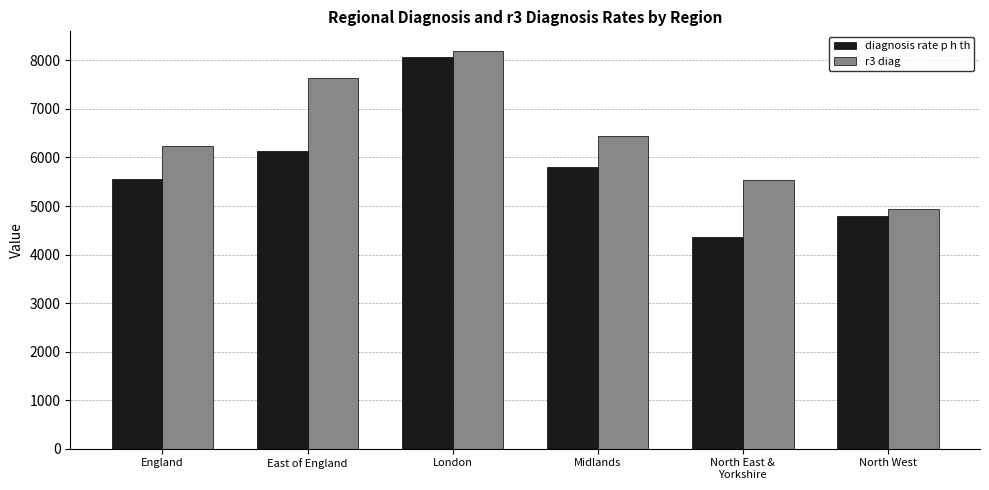

What is the difference between the diagnosis rate p h th values at Midlands and England?

241.3